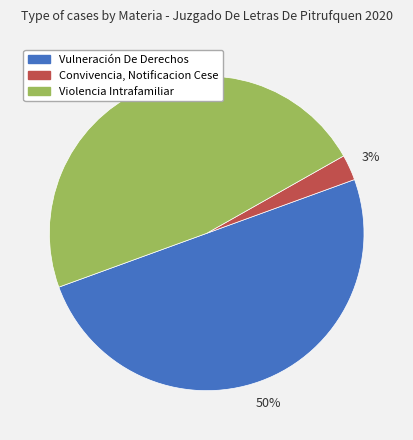

Does Violencia Intrafamiliar represent more than half of the total?

No